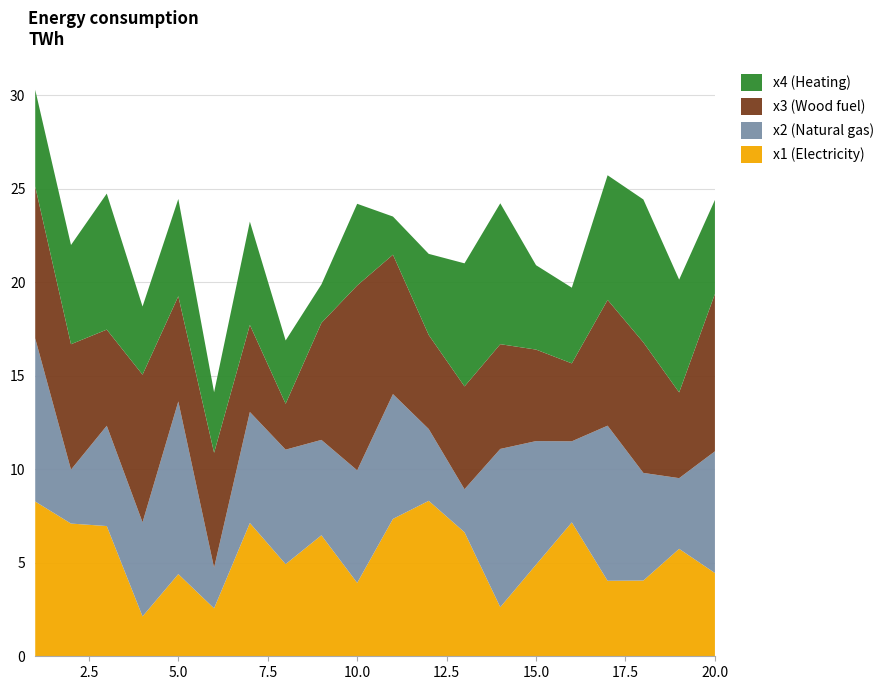

True or false: x1 (Electricity) has a value of 1.5 at 10.0.

False